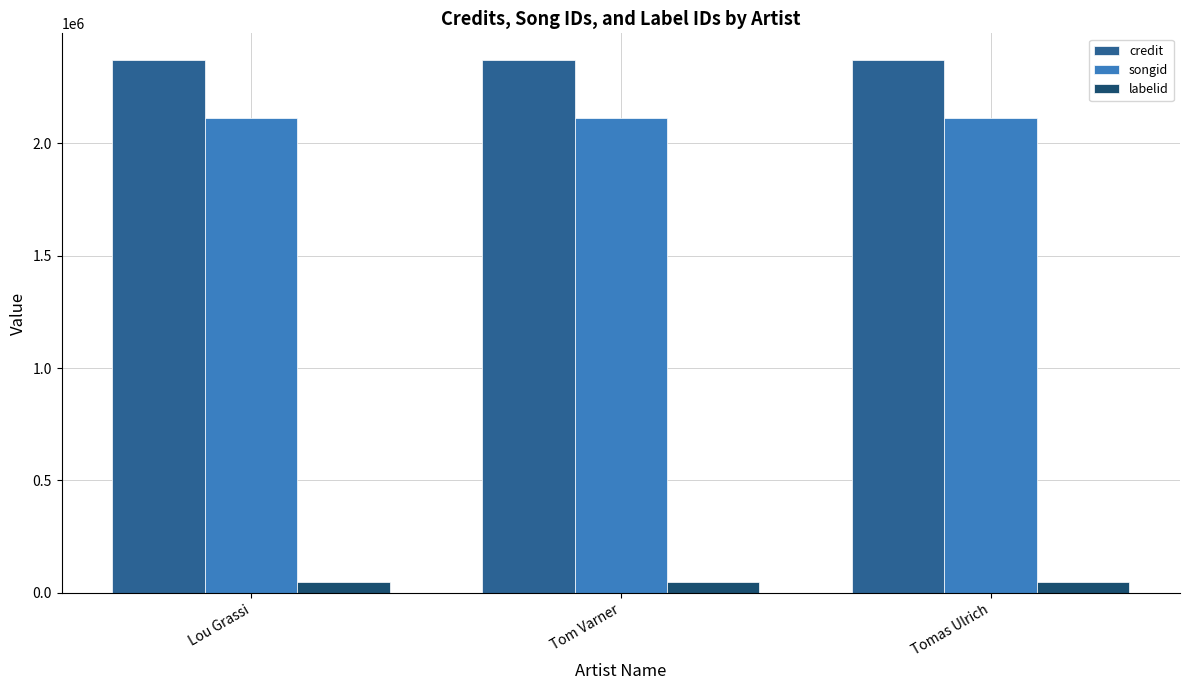

What is the lowest value of the credit series?

2370976